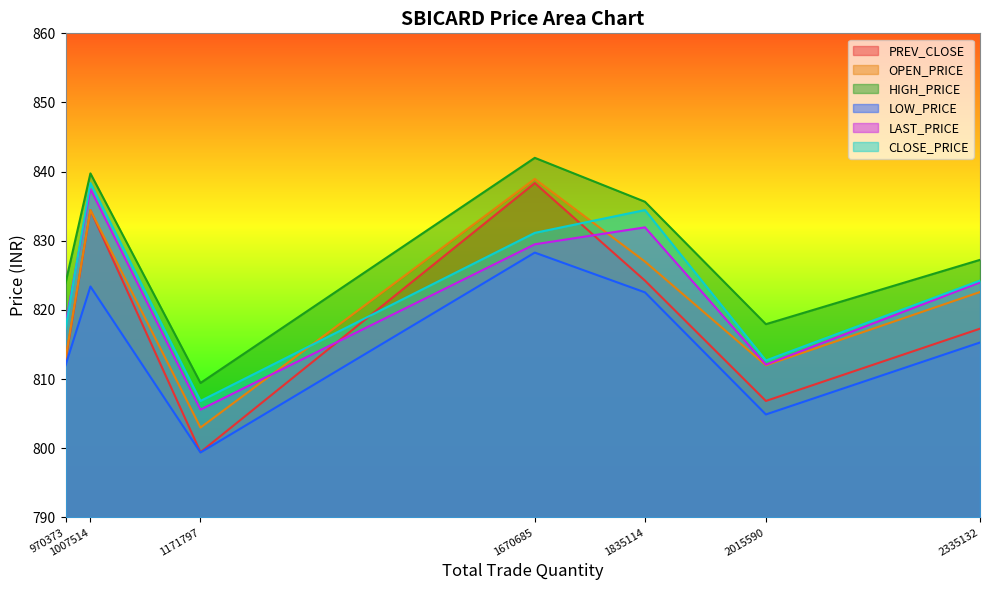

What is the sum of the CLOSE_PRICE values at 05-Dec-2022 and 28-Nov-2022?

1643.8